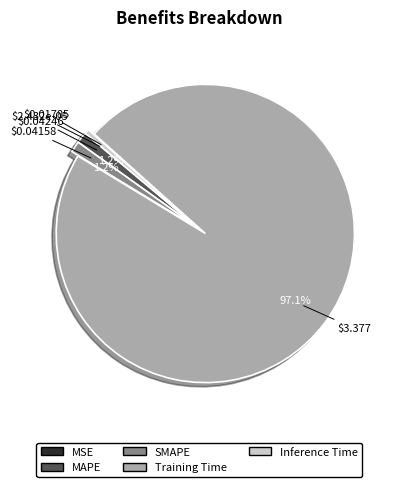

Combined, do MAPE and Training Time account for over 50%?

Yes